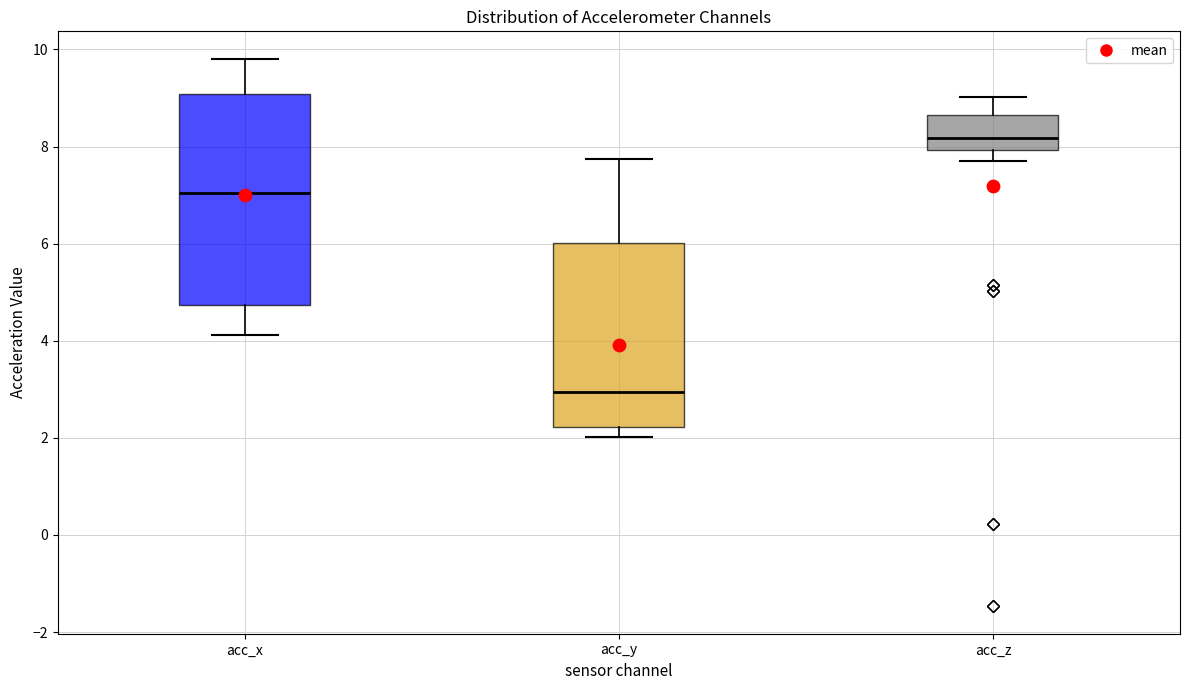

Reading left to right, transcribe this box plot: for each box, give where its median line is, the range the box spans, and where its two whiskers end, as read against the y-axis. The values are not printed on the chart, so give them approximately, as read against the axis.

acc_x: median 7.0, box 4.8 to 9.0, whiskers 4.2 to 9.8
acc_y: median 3.0, box 2.2 to 6.0, whiskers 2.0 to 7.8
acc_z: median 8.2, box 8.0 to 8.6, whiskers 7.8 to 9.0